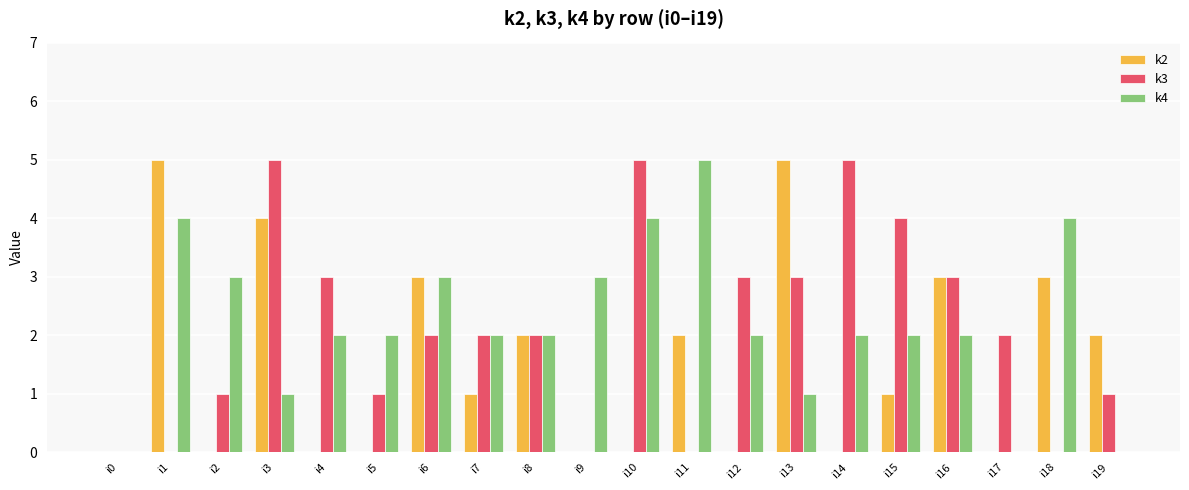

Is it true that k3 equals 5 at i14?

True